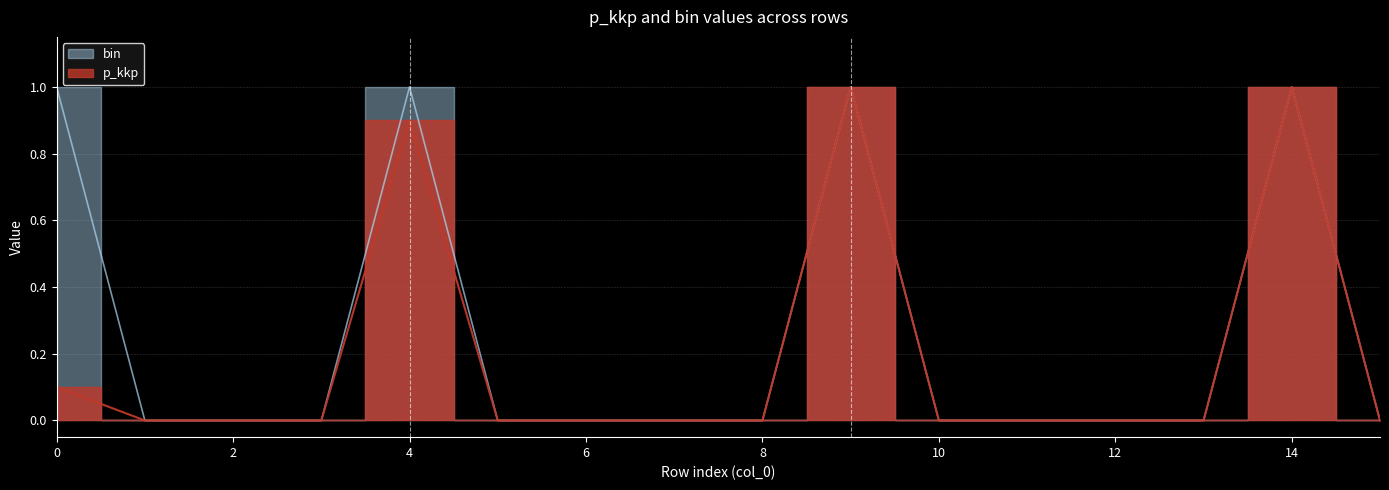

Which series changed the most between 5 and 14?

p_kkp